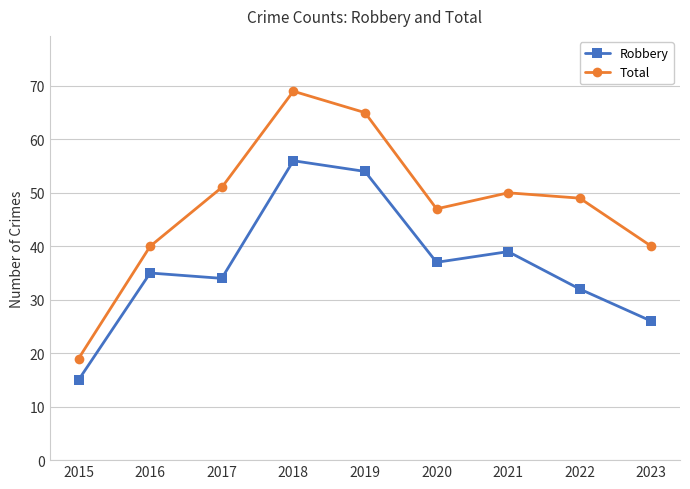

Which series has the largest range (max minus min)?

Total